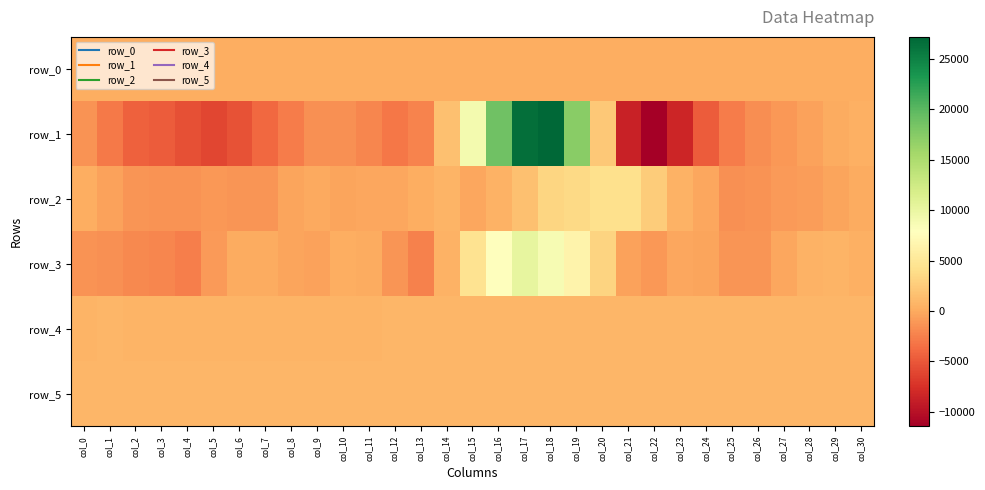

Reading left to right, extract all data points from this chart.

row_0: col_0=287.4	col_1=287.5	col_2=287.5	col_3=287.6	col_4=287.6	col_5=287.7	col_6=287.7	col_7=287.8	col_8=287.8	col_9=287.9	col_10=287.9	col_11=288.0	col_12=288.0	col_13=288.1	col_14=288.1	col_15=288.2	col_16=288.3	col_17=288.3	col_18=288.4	col_19=288.4	col_20=288.5	col_21=288.5	col_22=288.6	col_23=288.6	col_24=288.7	col_25=288.7	col_26=288.8	col_27=288.8	col_28=288.9	col_29=289.0	col_30=289.0
row_1: col_0=-1353.0	col_1=-2970.0	col_2=-4424.0	col_3=-4747.0	col_4=-5504.0	col_5=-6077.0	col_6=-5376.0	col_7=-3948.0	col_8=-2773.0	col_9=-1563.0	col_10=-1571.0	col_11=-2162.0	col_12=-3077.0	col_13=-2319.0	col_14=1678.0	col_15=9054.0	col_16=18862.0	col_17=26527.0	col_18=27192.0	col_19=17281.0	col_20=2164.0	col_21=-8629.0	col_22=-11435.0	col_23=-8375.0	col_24=-4774.0	col_25=-2725.0	col_26=-1737.0	col_27=-1056.0	col_28=-478.0	col_29=118.0	col_30=388.0
row_2: col_0=294.0	col_1=-424.0	col_2=-1291.0	col_3=-1373.0	col_4=-1433.0	col_5=-1090.0	col_6=-1249.0	col_7=-1226.0	col_8=-316.0	col_9=-85.0	col_10=-286.0	col_11=-245.0	col_12=-135.0	col_13=291.0	col_14=755.0	col_15=-192.0	col_16=498.0	col_17=1595.0	col_18=3259.0	col_19=3524.0	col_20=4107.0	col_21=4224.0	col_22=2569.0	col_23=515.0	col_24=-200.0	col_25=-1491.0	col_26=-1357.0	col_27=-1000.0	col_28=-820.0	col_29=-287.0	col_30=180.0
row_3: col_0=-1419.0	col_1=-1536.0	col_2=-1963.0	col_3=-2187.0	col_4=-2577.0	col_5=-938.0	col_6=42.0	col_7=116.0	col_8=-315.0	col_9=-505.0	col_10=231.0	col_11=89.0	col_12=-1277.0	col_13=-2449.0	col_14=586.0	col_15=4456.0	col_16=7768.0	col_17=10263.0	col_18=8707.0	col_19=6399.0	col_20=3104.0	col_21=-443.0	col_22=-1031.0	col_23=-246.0	col_24=-284.0	col_25=-1311.0	col_26=-1242.0	col_27=-125.0	col_28=572.0	col_29=714.0	col_30=343.0
row_4: col_0=785.0	col_1=789.0	col_2=784.0	col_3=780.0	col_4=783.0	col_5=767.0	col_6=772.0	col_7=777.0	col_8=776.0	col_9=780.0	col_10=779.0	col_11=783.0	col_12=788.0	col_13=795.0	col_14=796.0	col_15=801.0	col_16=805.0	col_17=798.0	col_18=800.0	col_19=803.0	col_20=799.0	col_21=800.0	col_22=801.0	col_23=799.0	col_24=796.0	col_25=799.0	col_26=796.0	col_27=791.0	col_28=797.0	col_29=795.0	col_30=796.0
row_5: col_0=905.0	col_1=907.0	col_2=903.0	col_3=904.0	col_4=899.0	col_5=904.0	col_6=911.0	col_7=907.0	col_8=900.0	col_9=907.0	col_10=906.0	col_11=904.0	col_12=905.0	col_13=908.0	col_14=905.0	col_15=903.0	col_16=913.0	col_17=908.0	col_18=908.0	col_19=911.0	col_20=905.0	col_21=903.0	col_22=902.0	col_23=912.0	col_24=904.0	col_25=902.0	col_26=905.0	col_27=911.0	col_28=902.0	col_29=898.0	col_30=900.0